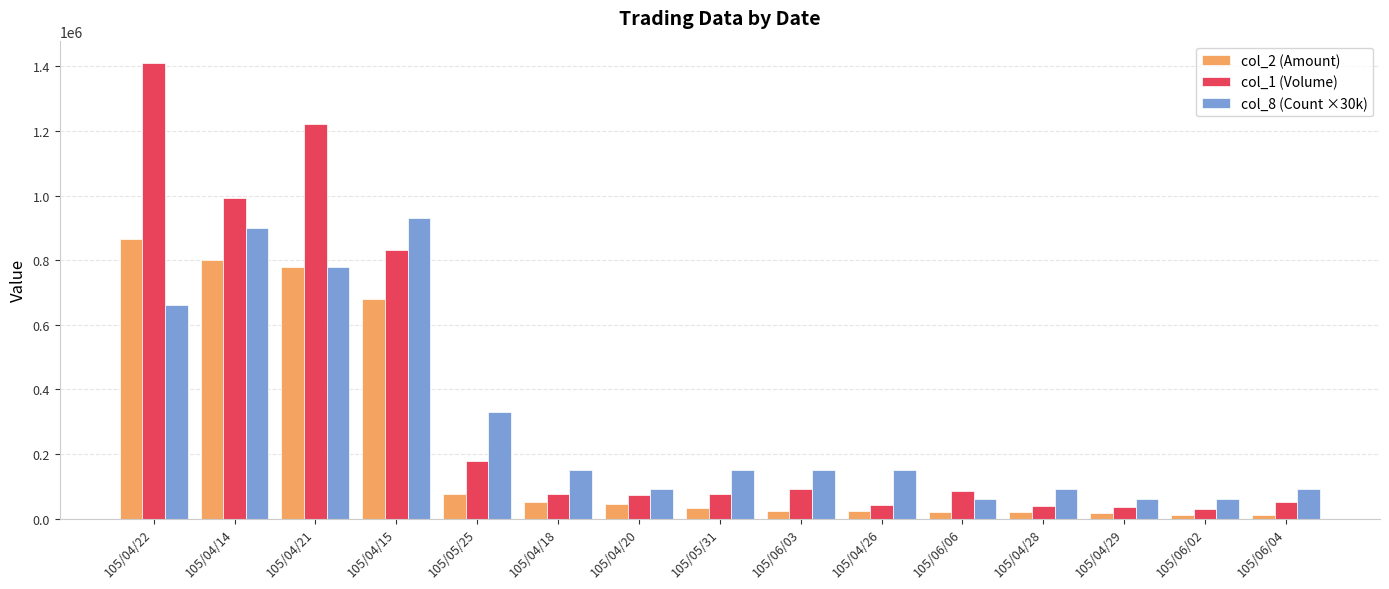

Where does the col_1 (Volume) series first go above 75000?

105/04/22